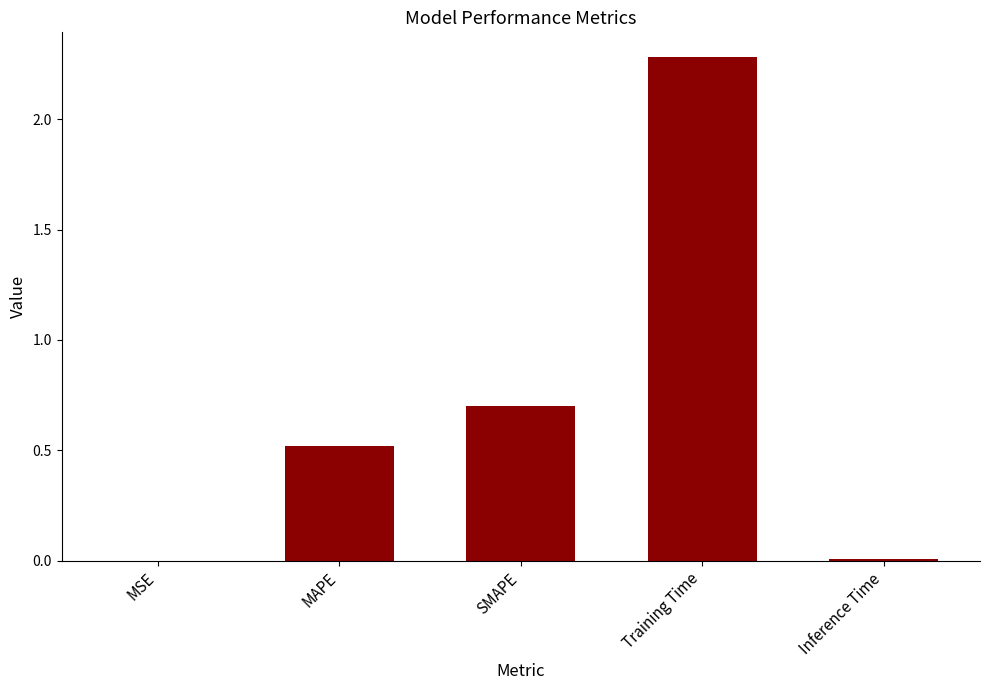

At which label is the value closest to 1?

SMAPE